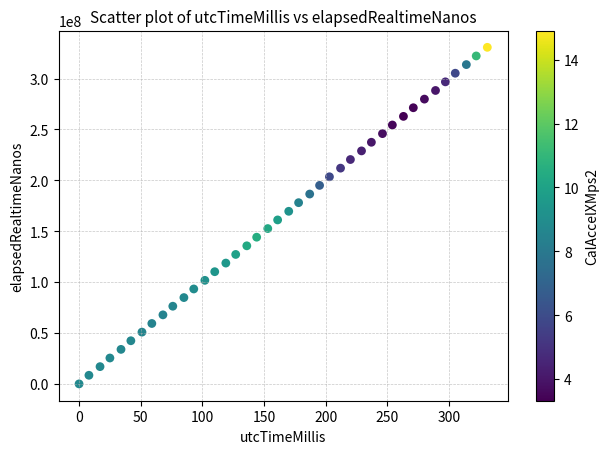

What is the range of X values (max minus min)?

331